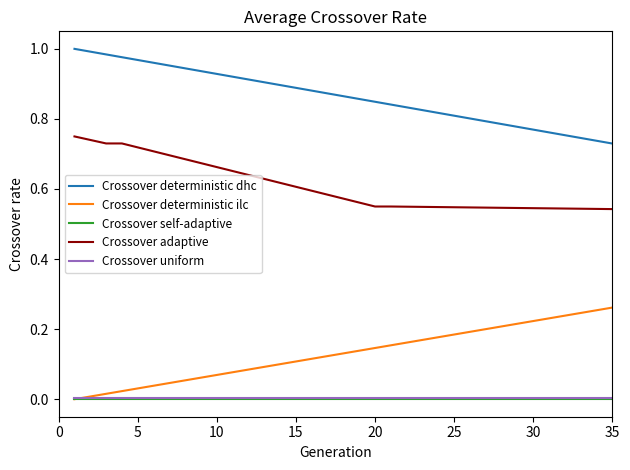

True or false: Crossover deterministic dhc and Crossover deterministic ilc intersect in this chart.

False